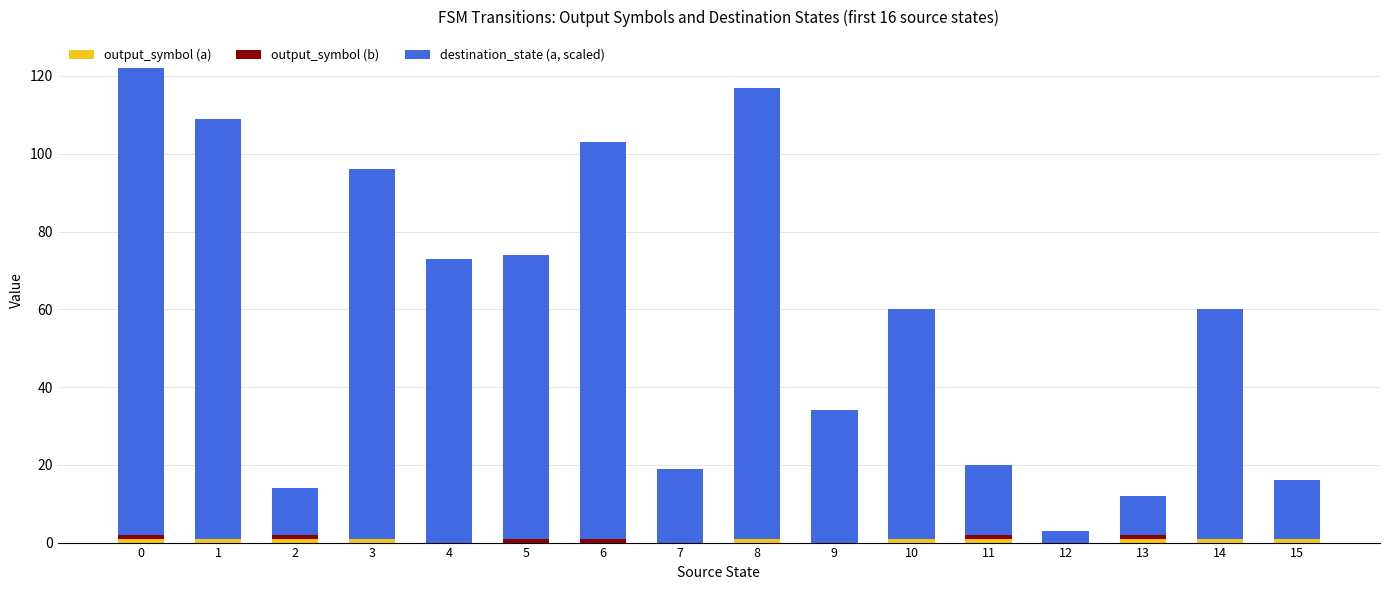

What is the total value across all series at 8?

117